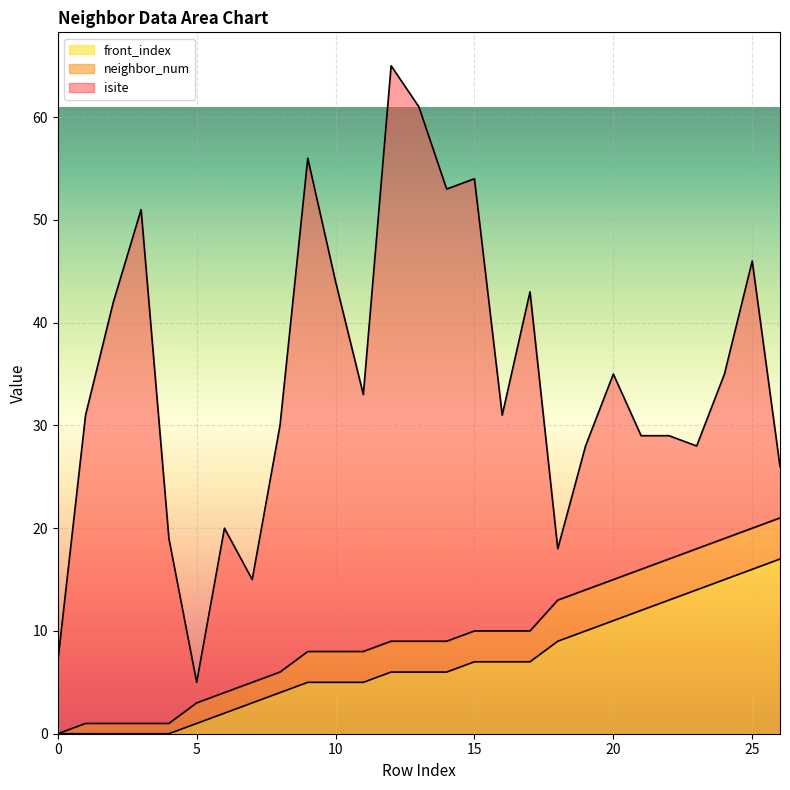

True or false: neighbor_num and isite intersect in this chart.

False